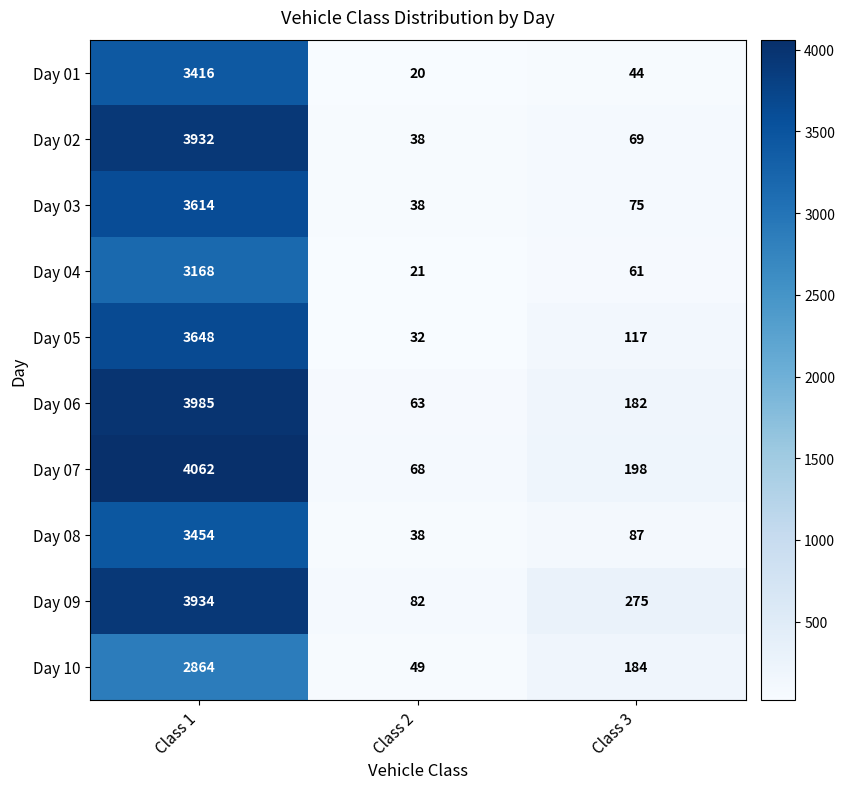

How many categories are shown in the chart?

3